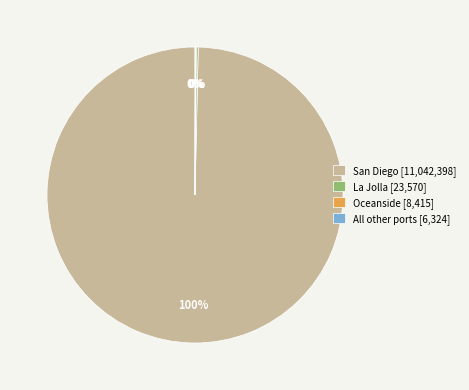

Which category accounts for the majority?

San Diego